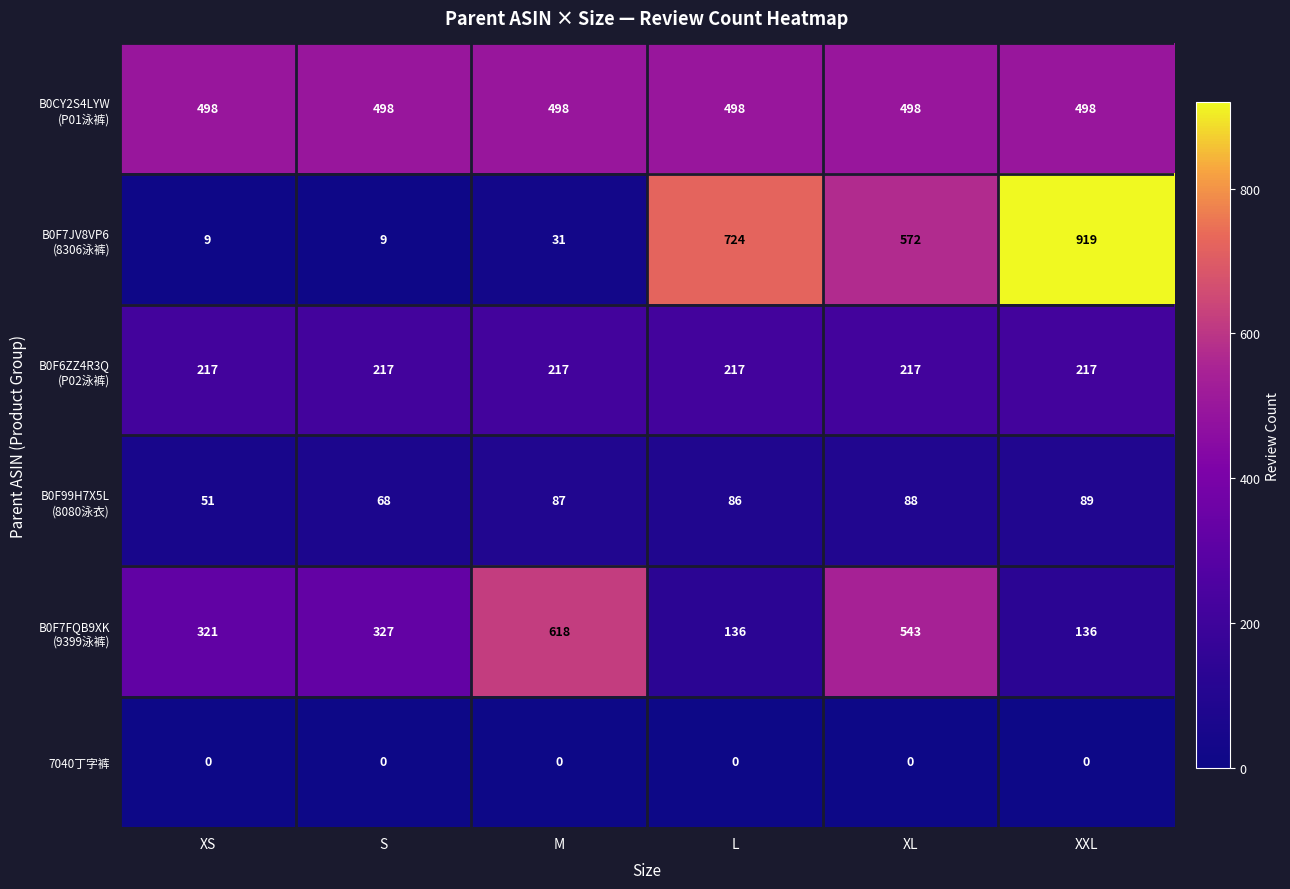

What is the greatest value displayed?

919